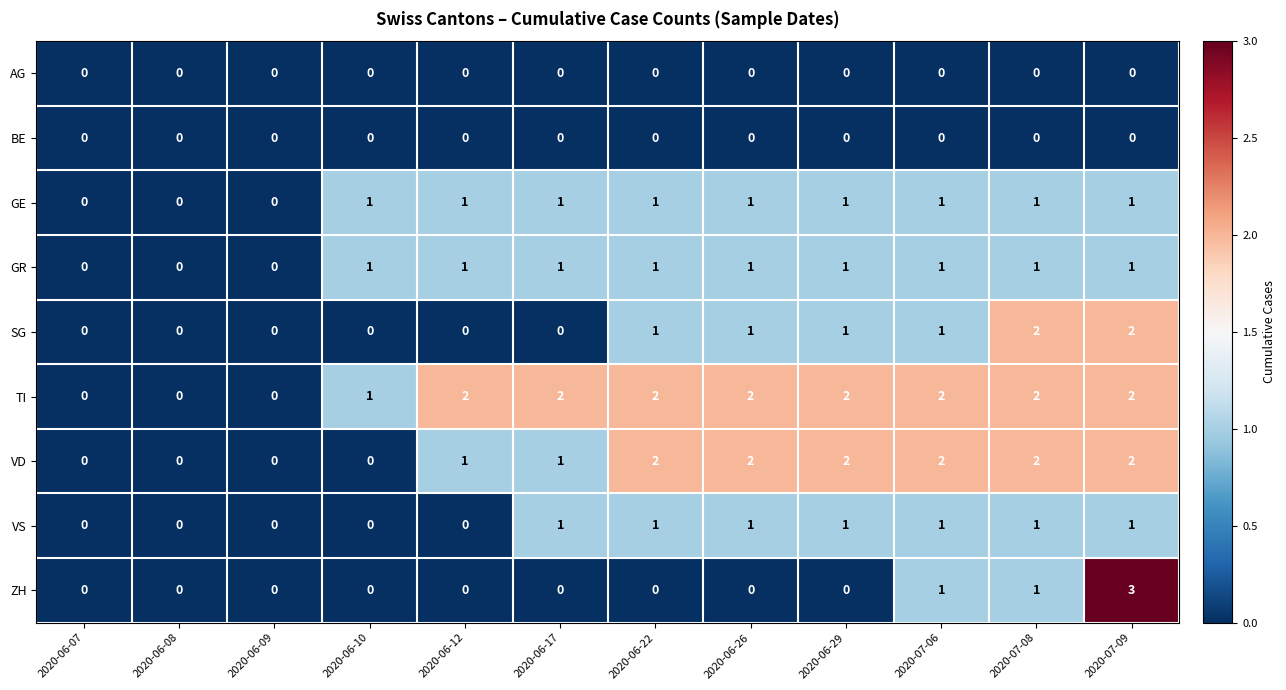

Which series has the widest spread of values?

ZH